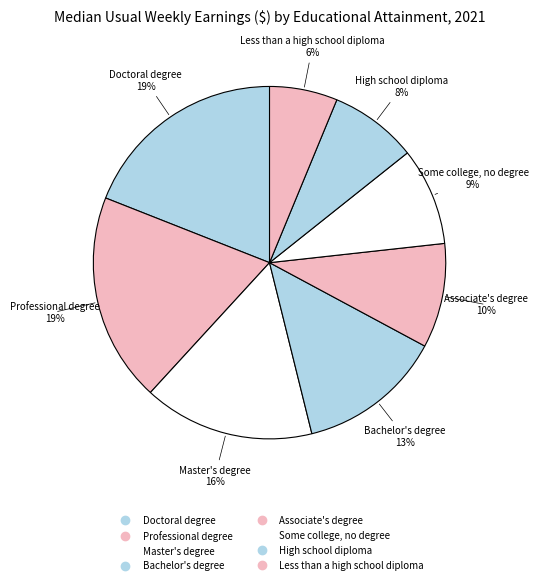

Is it true that Bachelor's degree is 25% of the pie?

False